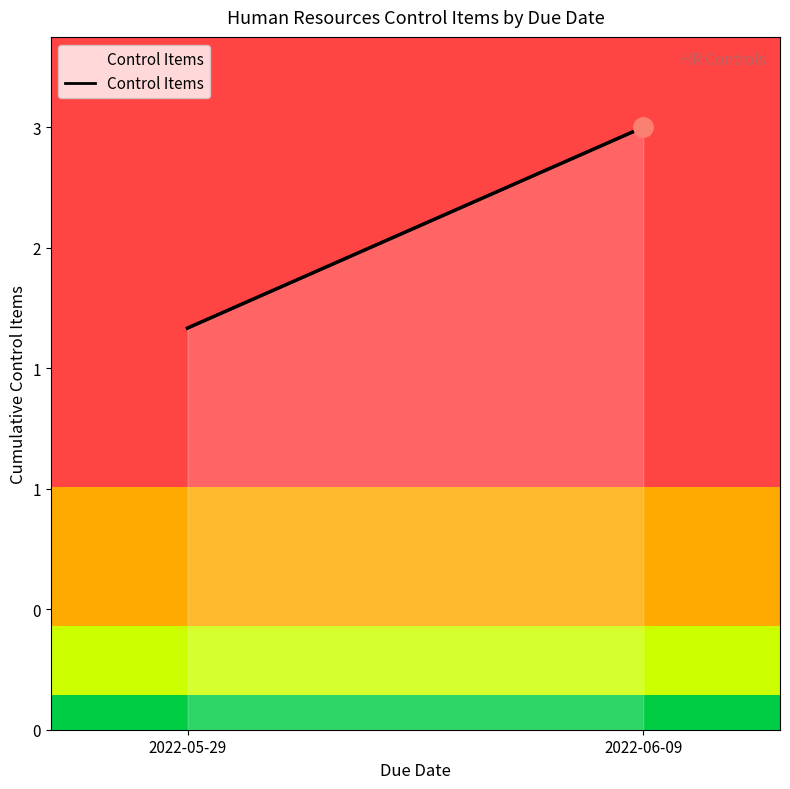

The value at 2022-05-29 is 2. True or false?

True